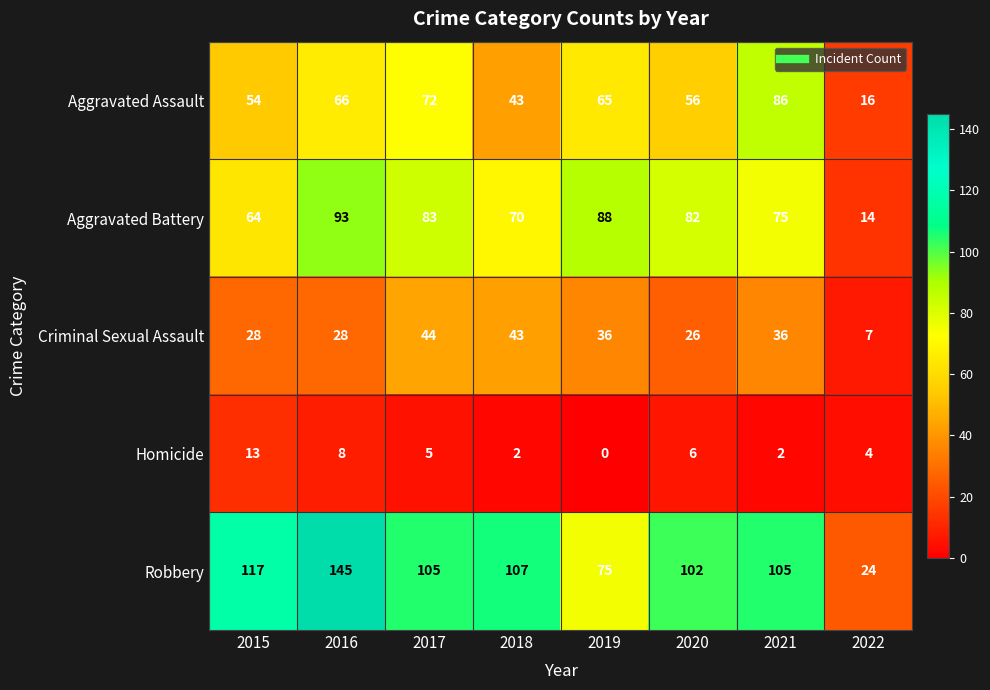

What is the difference between the Criminal Sexual Assault values at 2016 and 2022?

21